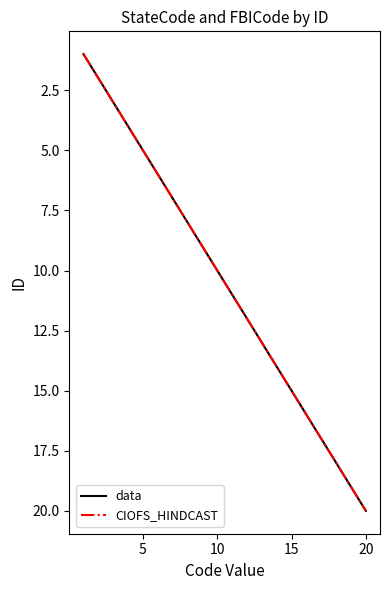

What is the value of the CIOFS_HINDCAST point at the 2nd from the left?

2